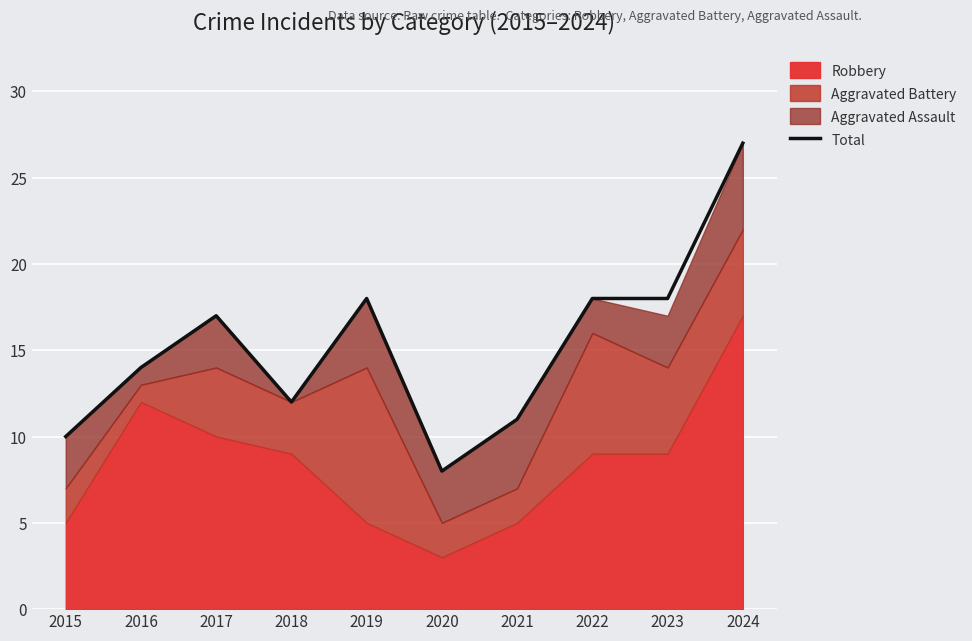

What value does the data have at 2017?

17